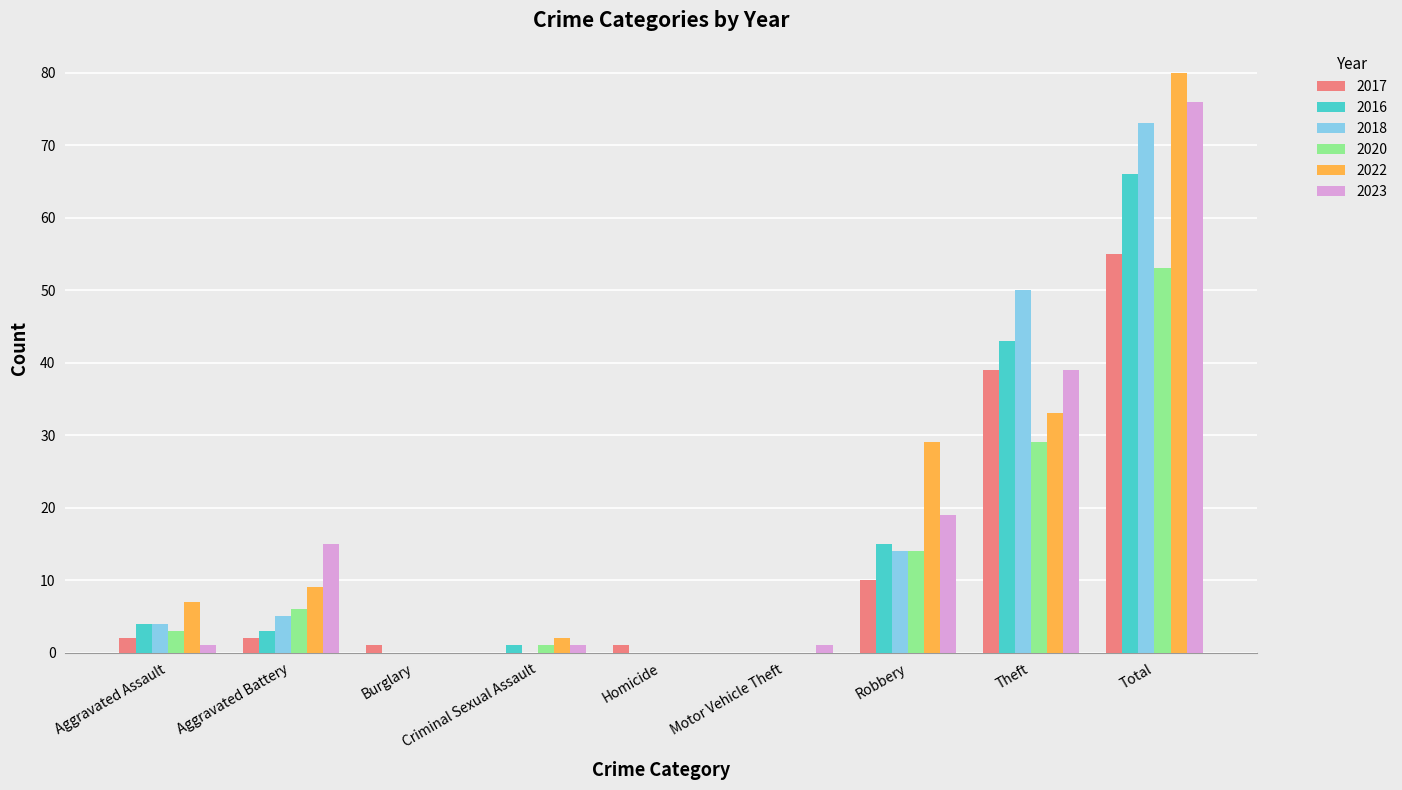

Which category has the highest value in the 2016 series?

Total